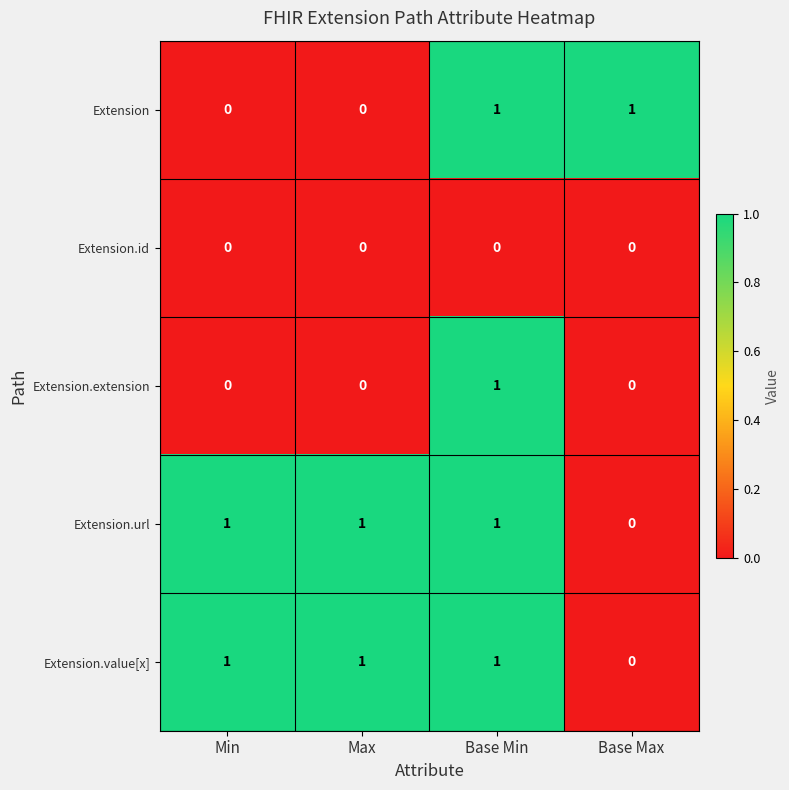

Is it true that Extension equals 1 at Base Min?

True